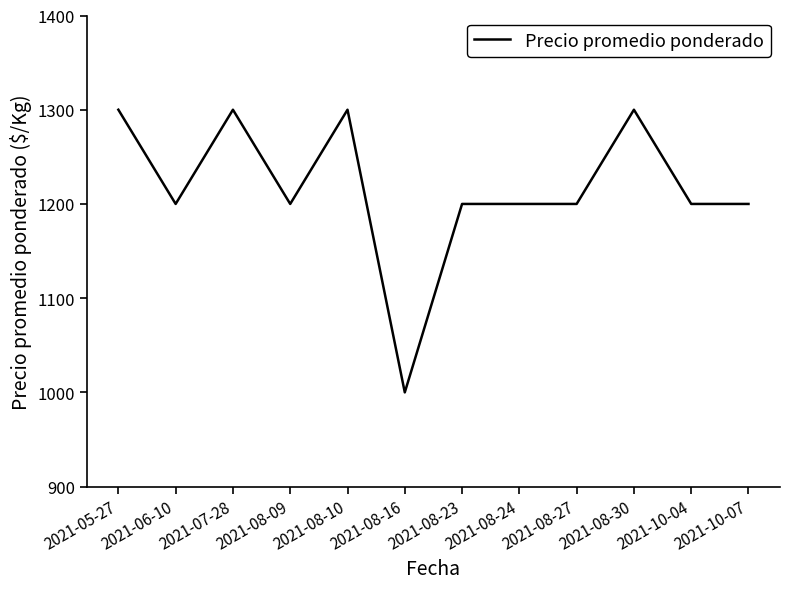

At which category does the chart reach its minimum across all series?

2021-08-16